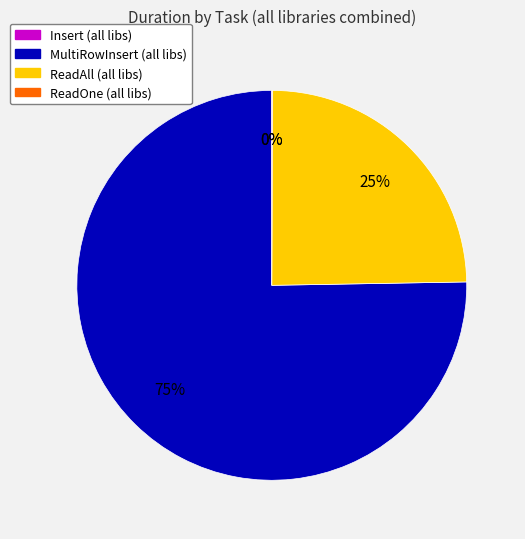

To the nearest percent, what is the difference between the largest and smallest slice percentages?

75%